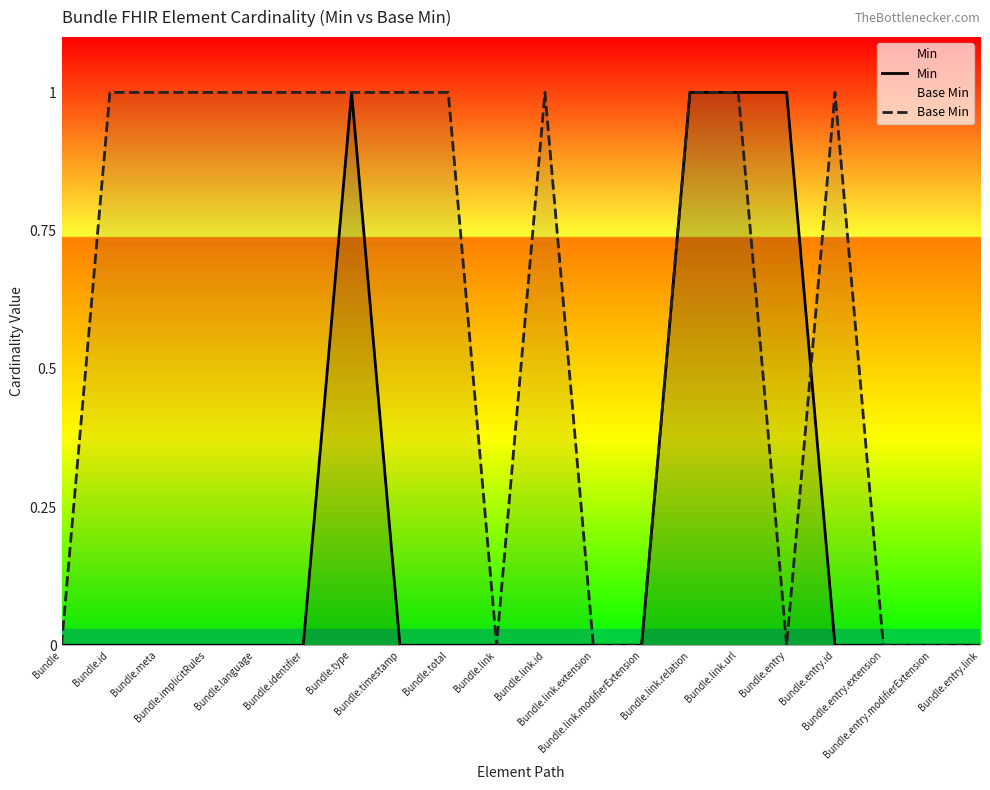

What is the difference between the maximum and minimum values in the Base Min series?

1